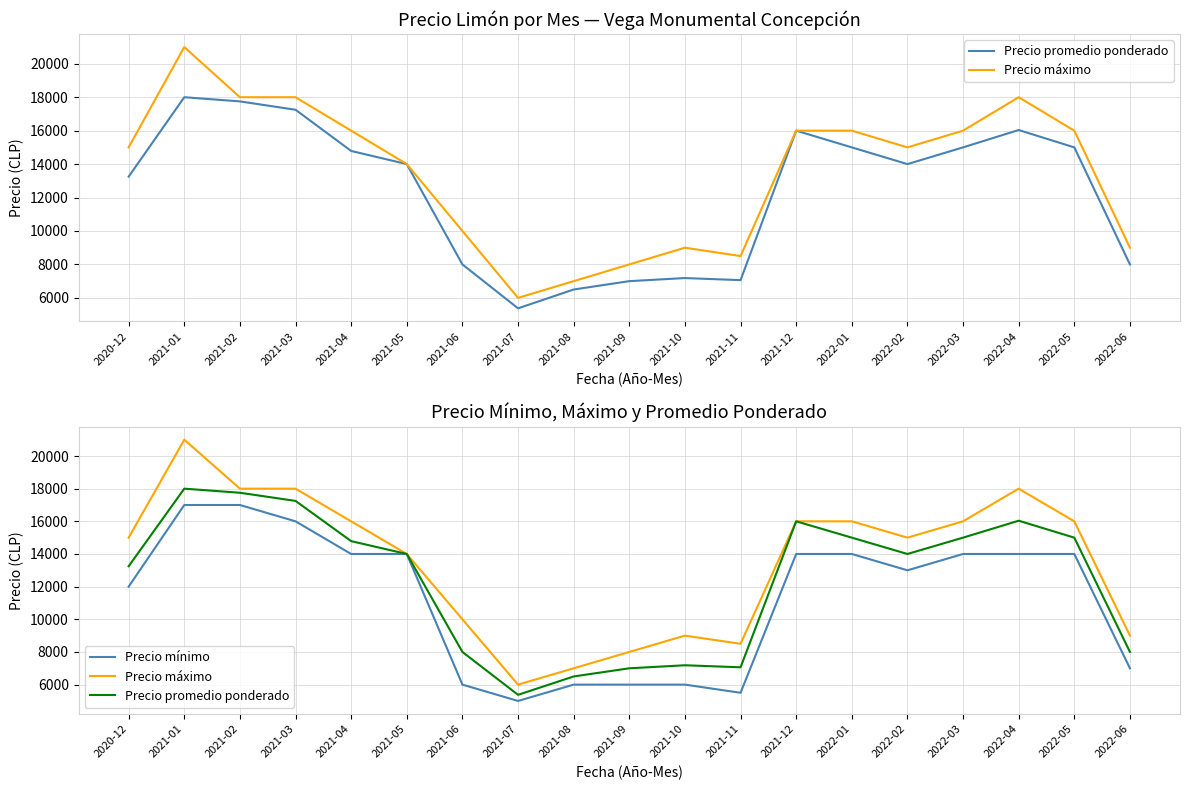

What is the difference between the second highest and minimum values in the Precio promedio ponderado series?

12375